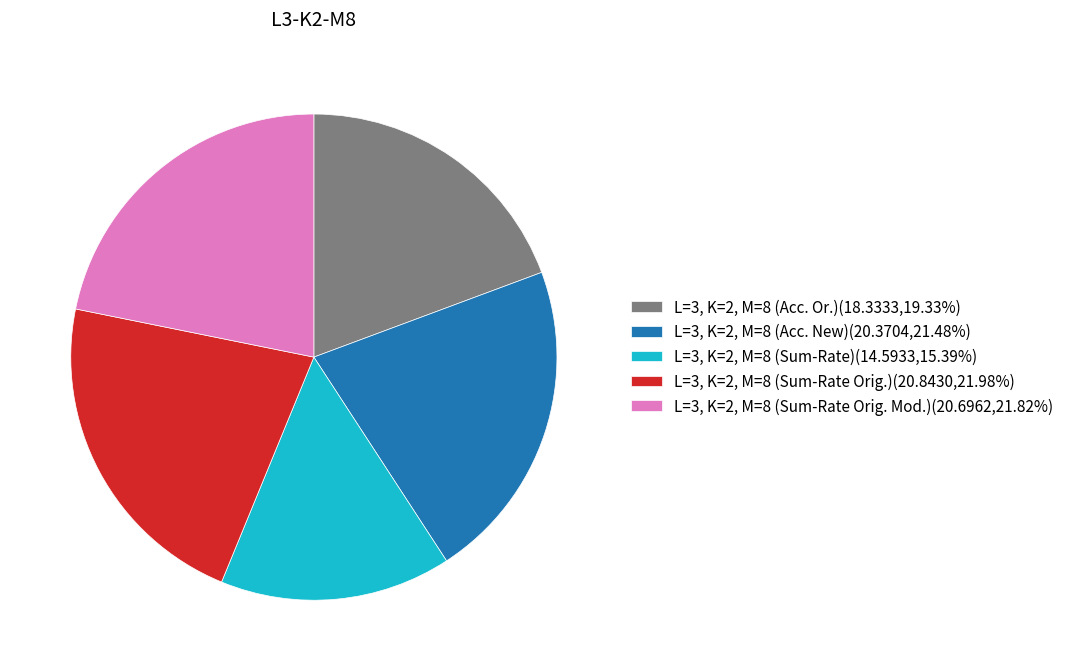

Does L=3, K=2, M=8 (Sum-Rate)(14.5933,15.39%) account for over 50% of the chart?

No